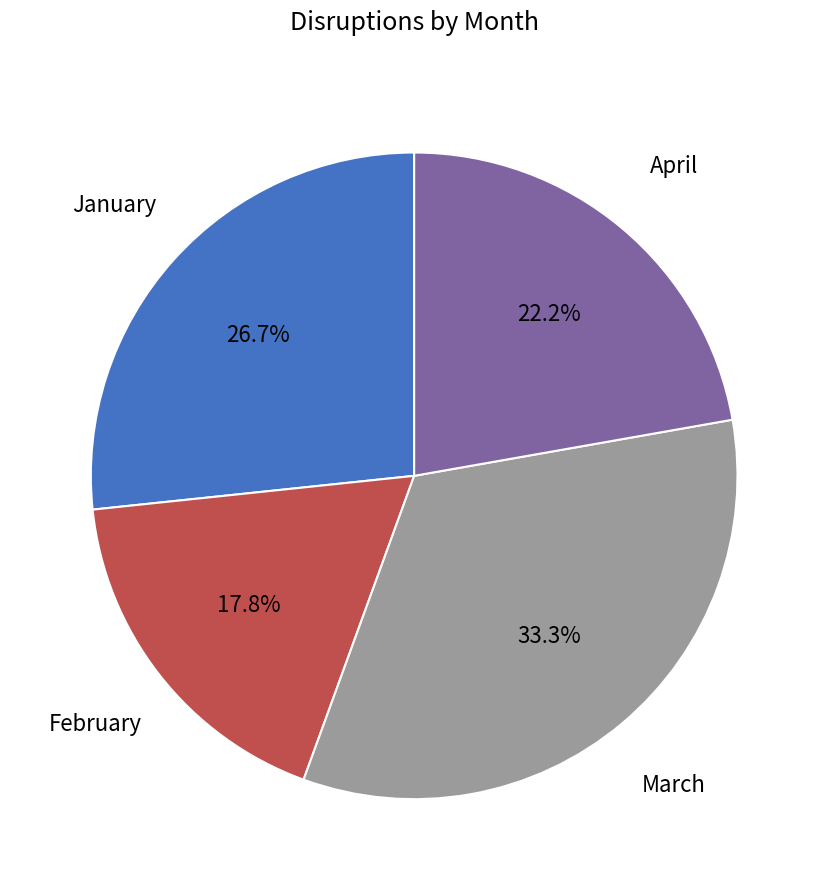

Is it true that January is 37% of the pie?

False